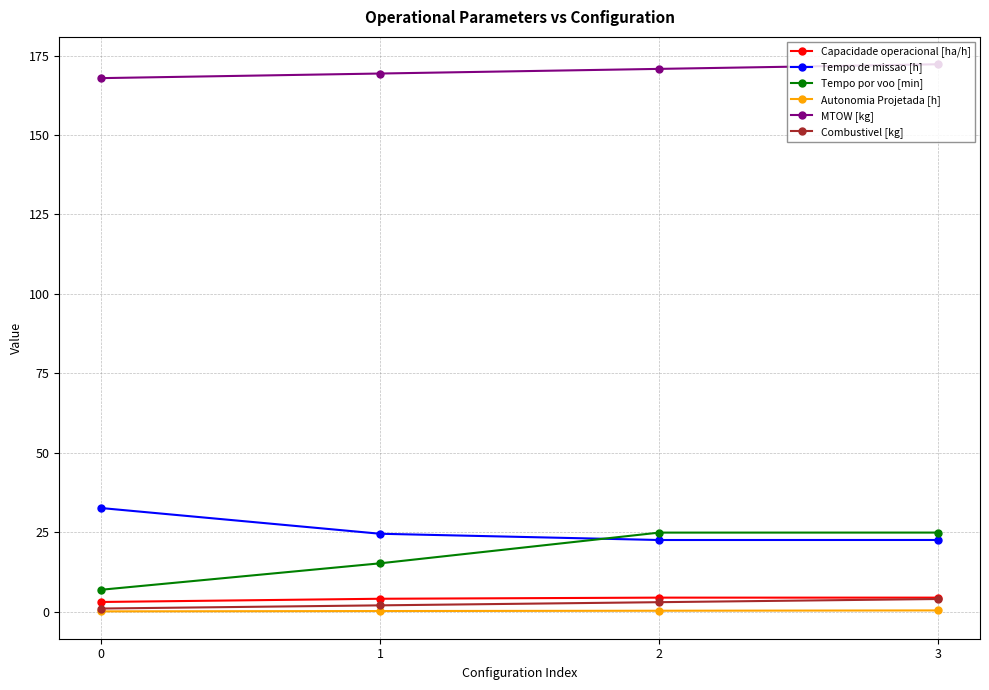

What are all the series names shown in the legend?

Capacidade operacional [ha/h], Tempo de missao [h], Tempo por voo [min], Autonomia Projetada [h], MTOW [kg], Combustivel [kg]